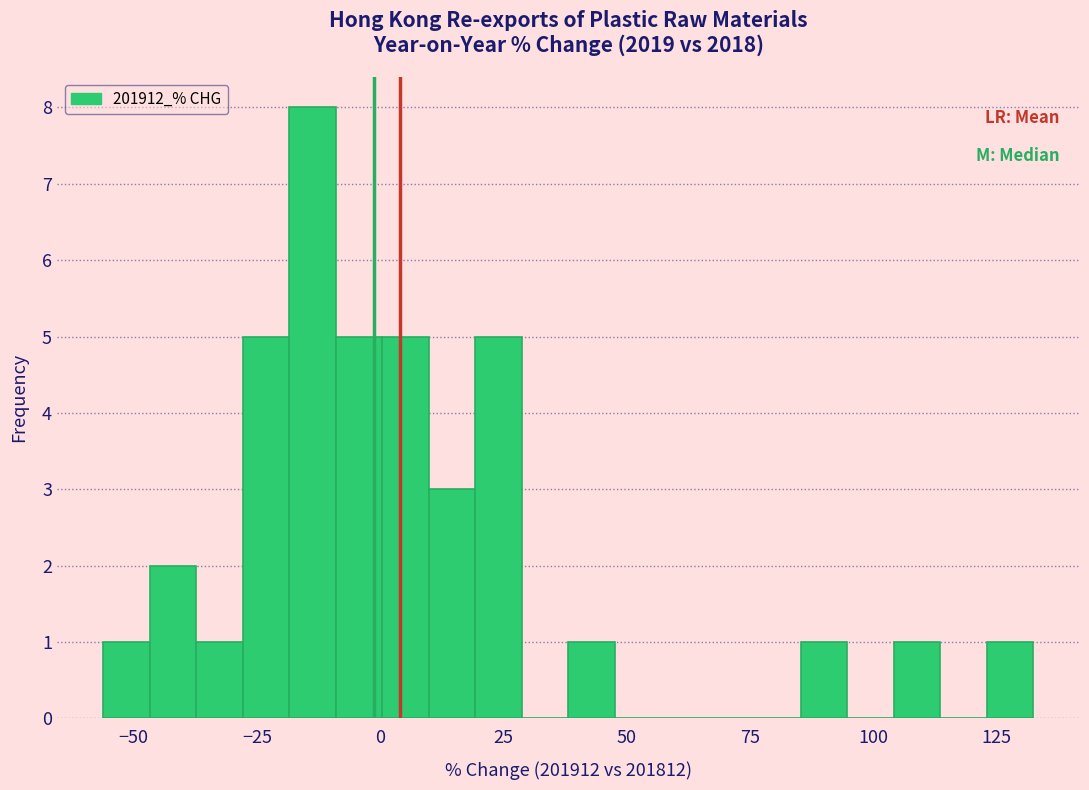

Read against the x-axis, roughly where is the centre of the tallest bar?

-15